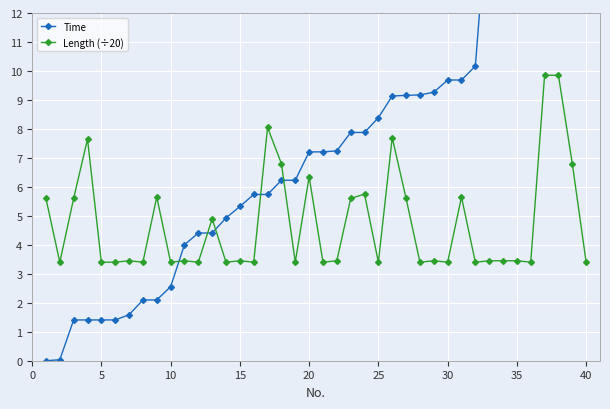

True or false: Length (÷20) has more than 1 points higher than both neighbors.

True